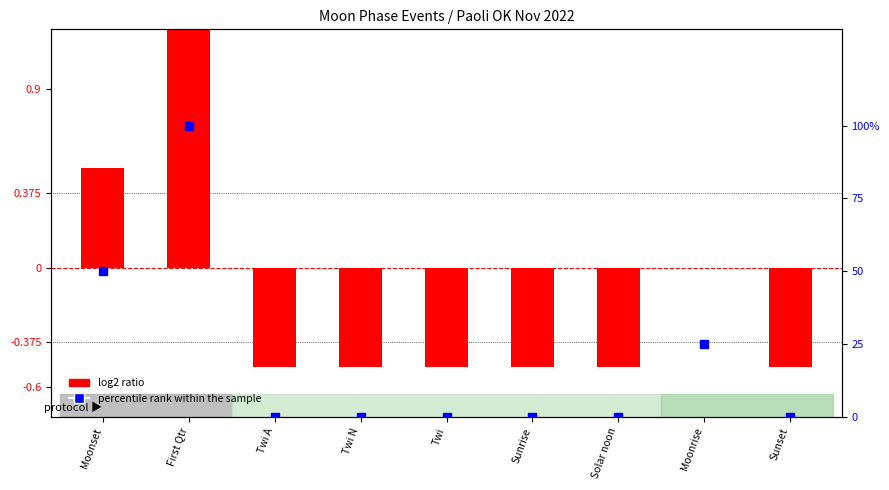

Is the value of log2 ratio at Sunset greater than the value of percentile rank within the sample at First Qtr?

No